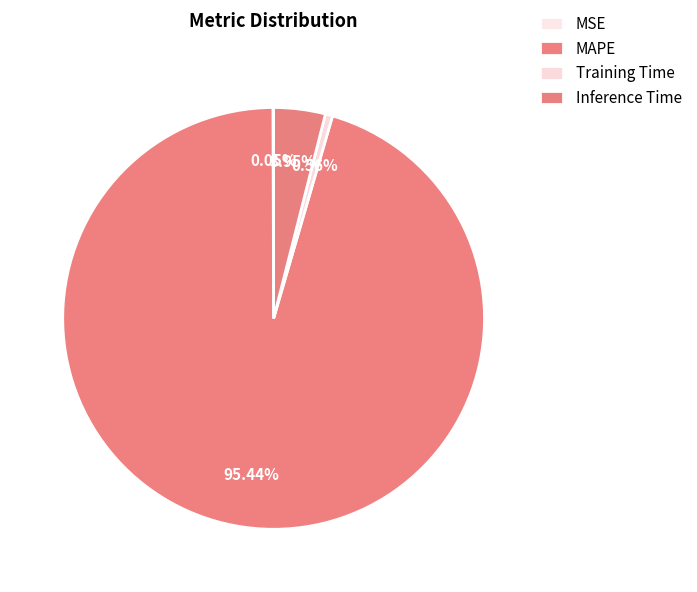

What percentage is the Training Time slice, to the nearest percent?

1%